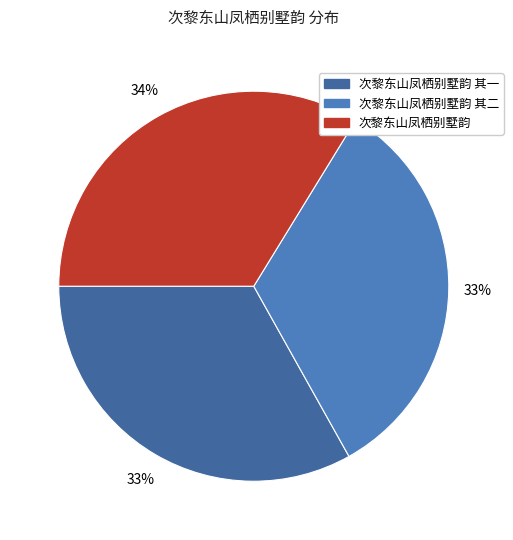

Which has a higher value, 次黎东山凤栖别墅韵 其一 or 次黎东山凤栖别墅韵 其二?

次黎东山凤栖别墅韵 其二